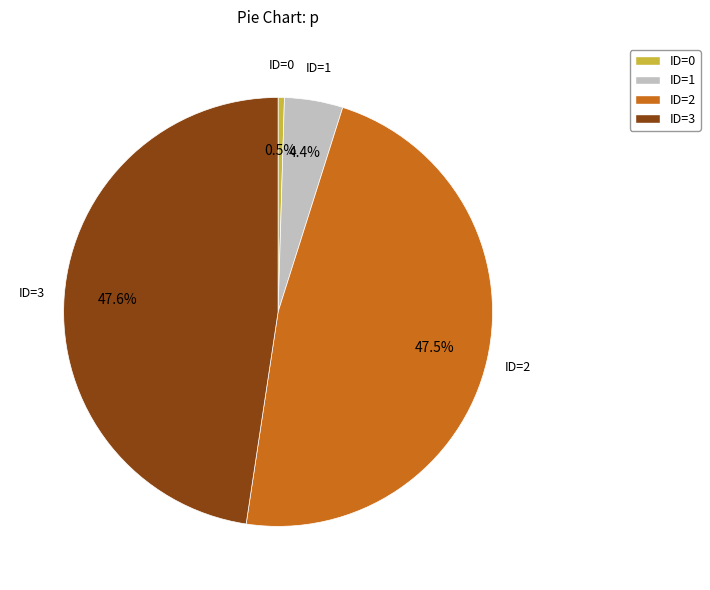

What is the ratio of the value at ID=3 to the value at ID=0?

100.3